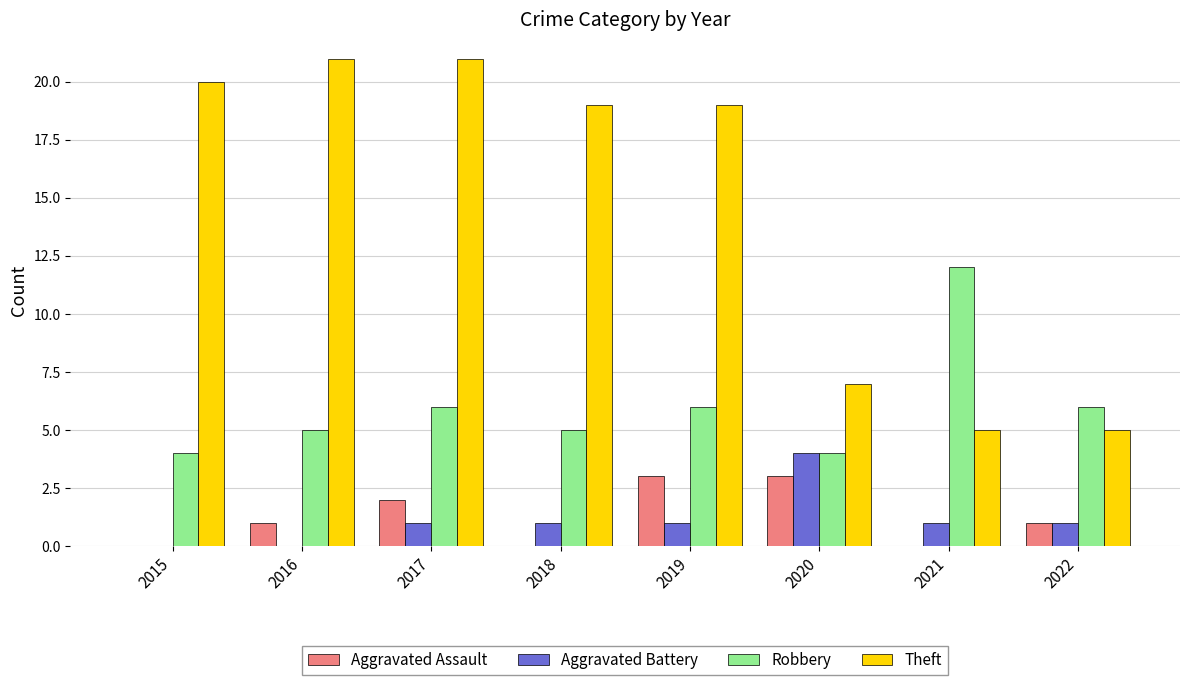

Are the bars grouped side by side (vs. stacked)?

Yes